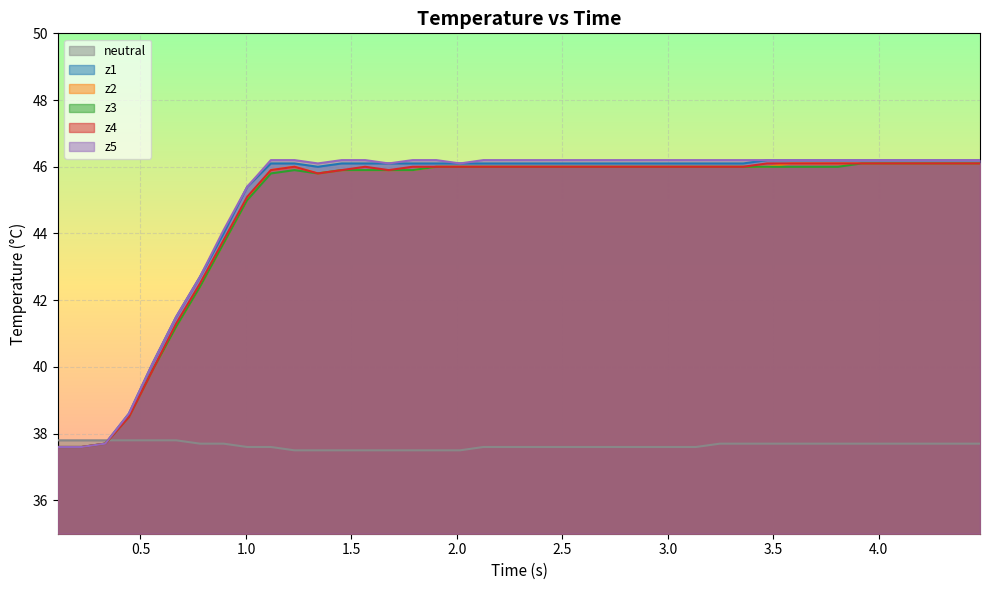

True or false: z3 and z4 cross at least once.

False